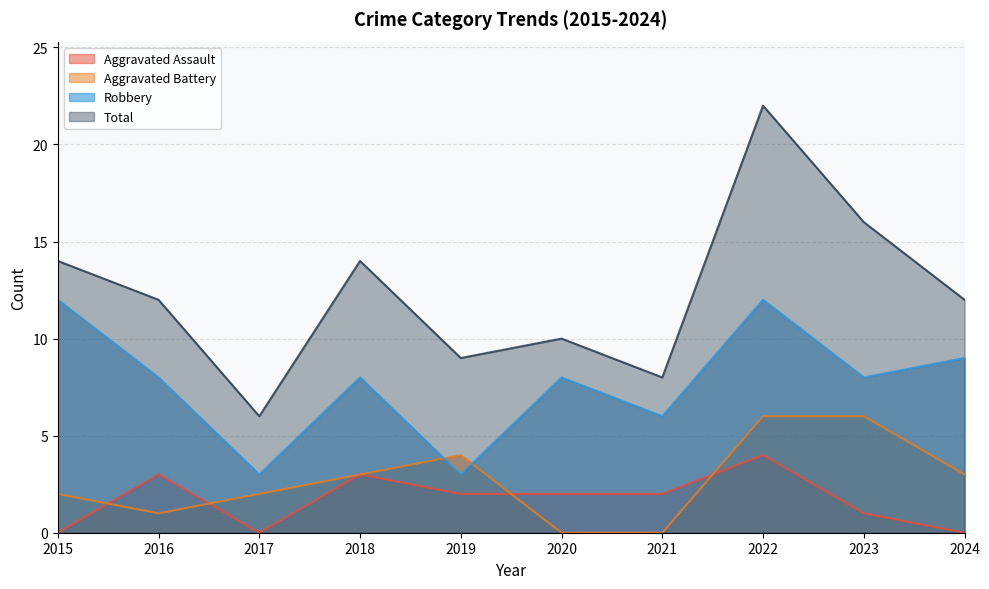

What is the lowest value of the Robbery series?

3